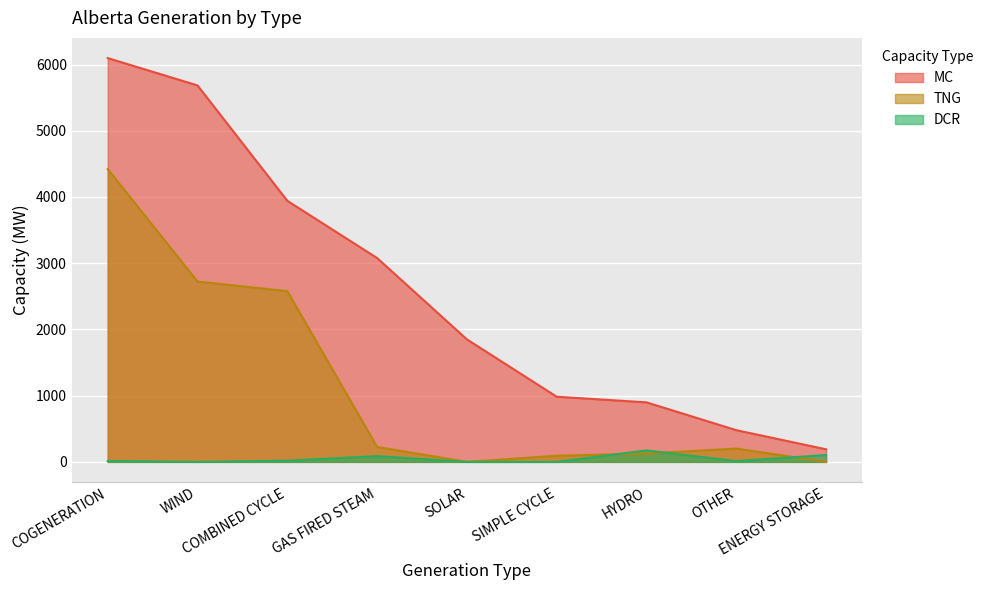

Reading left to right, list all the values displayed in this chart.

MC: 6097	5684	3942	3078	1850	984	899	479	190
TNG: 4420	2723	2578	225	0	93	126	201	0
DCR: 14	0	18	87	0	0	173	12	104